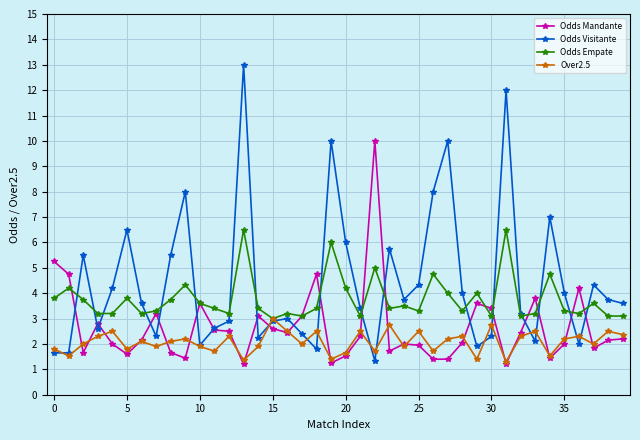

Which series has the largest total across all categories?

Odds Visitante